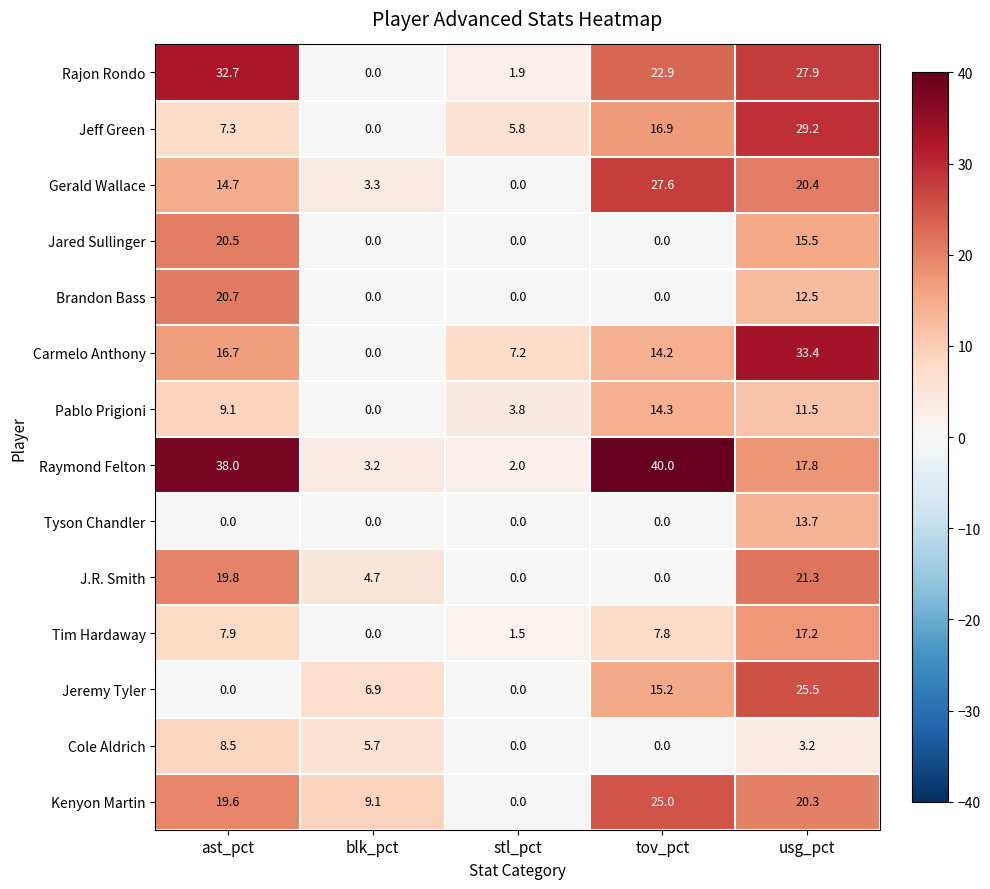

At how many categories does at least one series exceed 17?

3